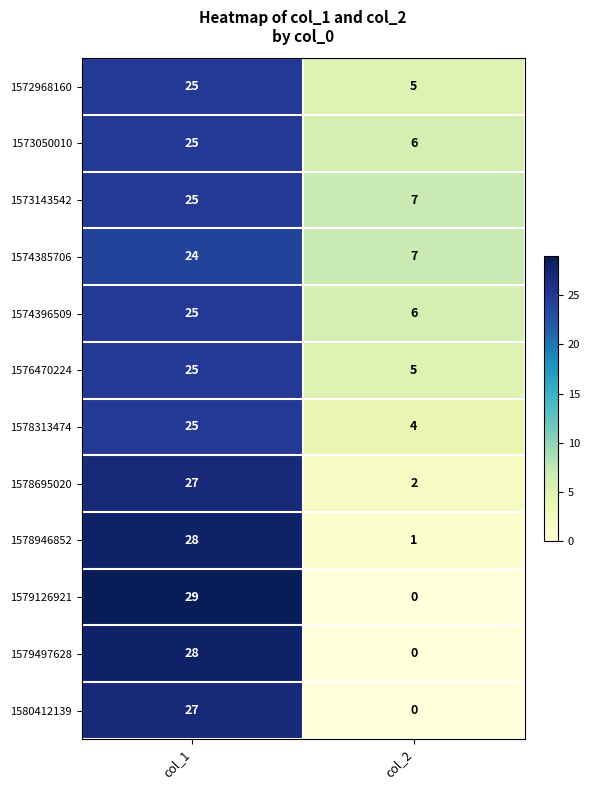

Reading left to right, extract all data points from this chart.

1572968160: col_1=25	col_2=5
1573050010: col_1=25	col_2=6
1573143542: col_1=25	col_2=7
1574385706: col_1=24	col_2=7
1574396509: col_1=25	col_2=6
1576470224: col_1=25	col_2=5
1578313474: col_1=25	col_2=4
1578695020: col_1=27	col_2=2
1578946852: col_1=28	col_2=1
1579126921: col_1=29	col_2=0
1579497628: col_1=28	col_2=0
1580412139: col_1=27	col_2=0